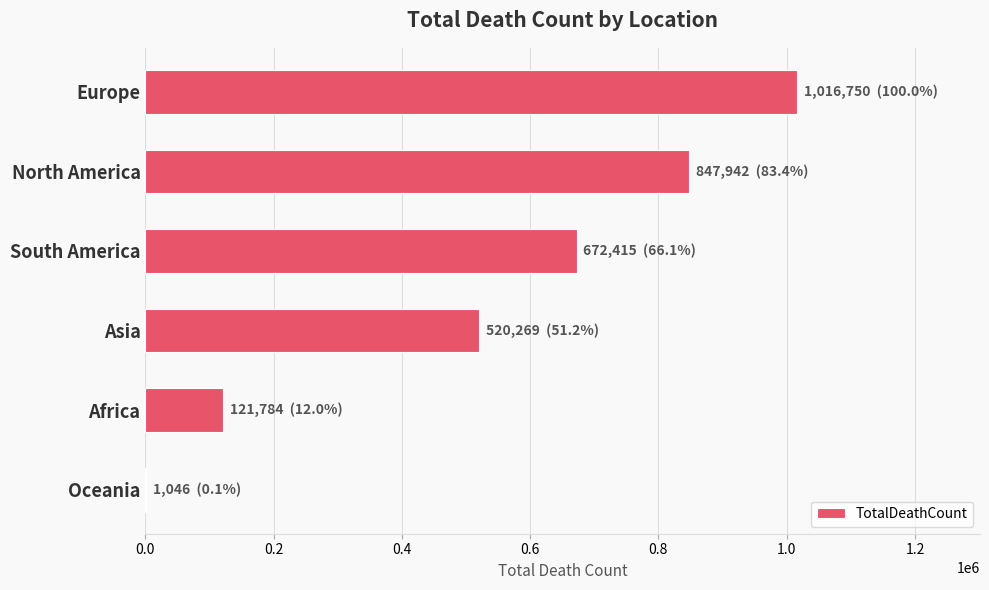

The value at Africa is 121784. True or false?

True